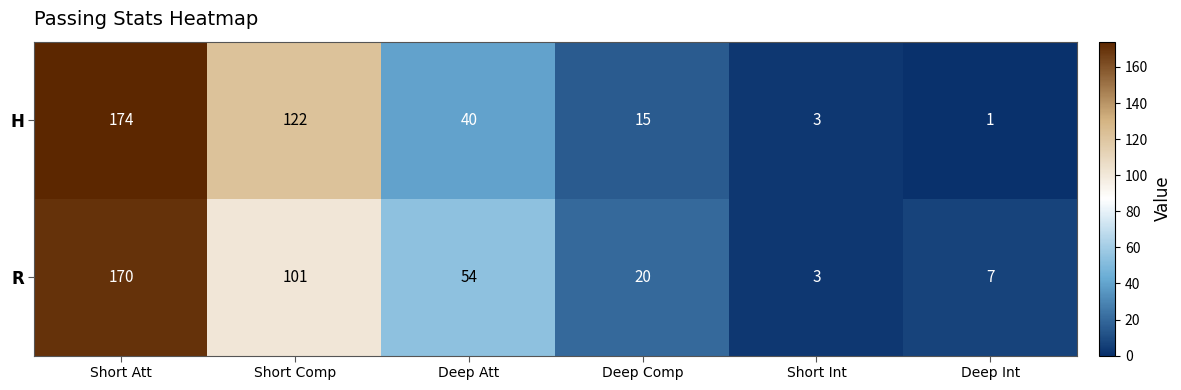

Rank the series at Deep Comp from highest to lowest value.

R, H